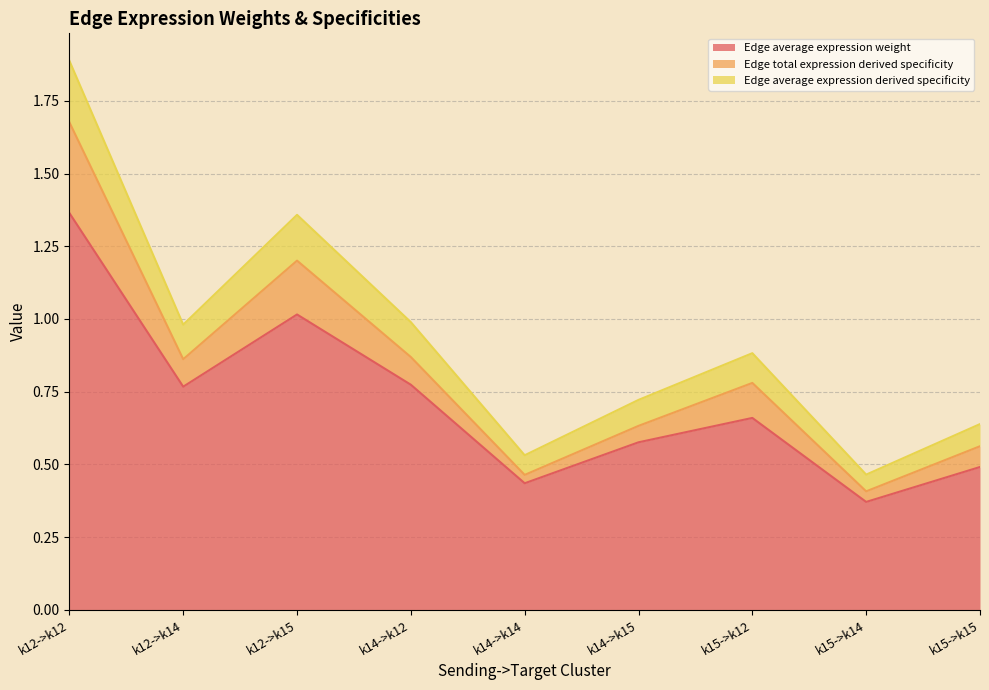

At which label does Edge average expression weight reach its minimum?

k15->k14